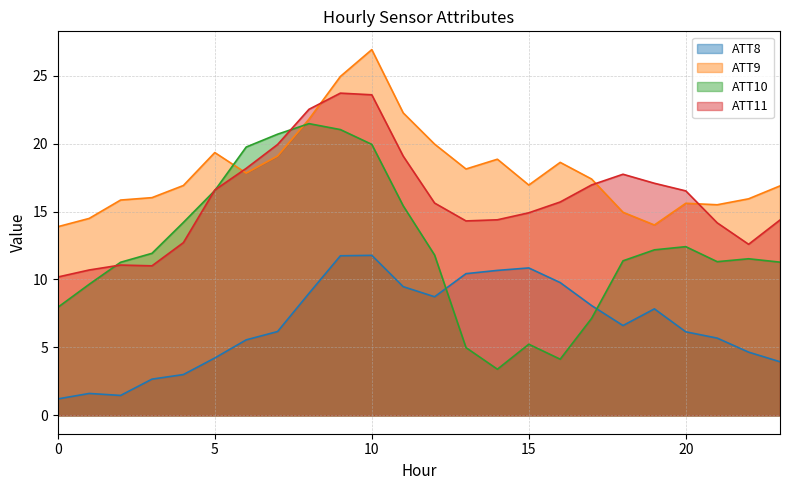

What is the value of the ATT11 point at the 14th from the left?

14.3